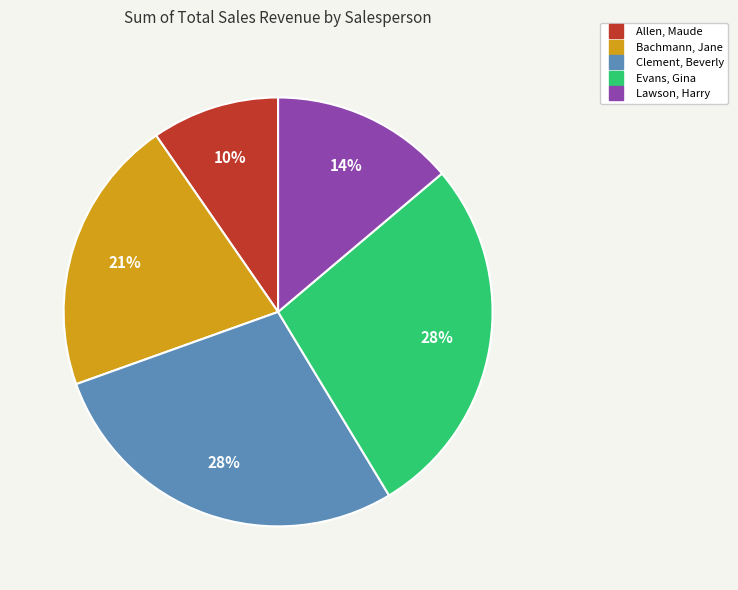

How many slices are in this pie chart?

5